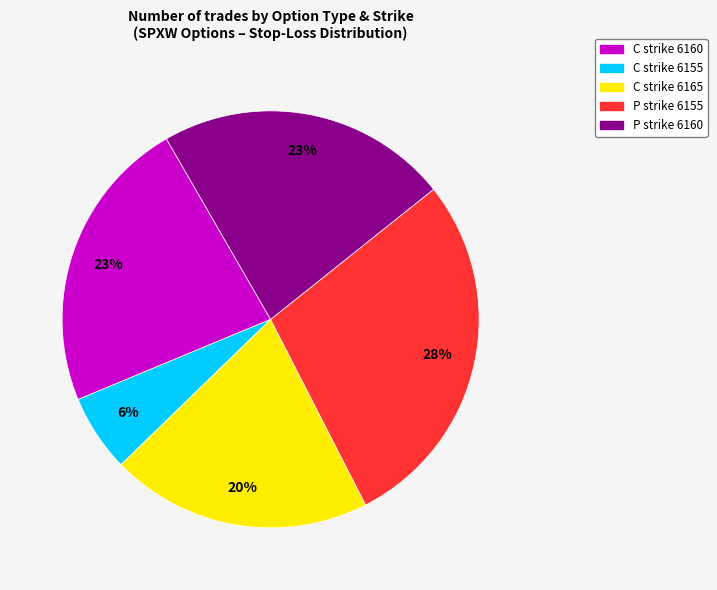

What is the smallest slice in the pie chart?

C strike 6155